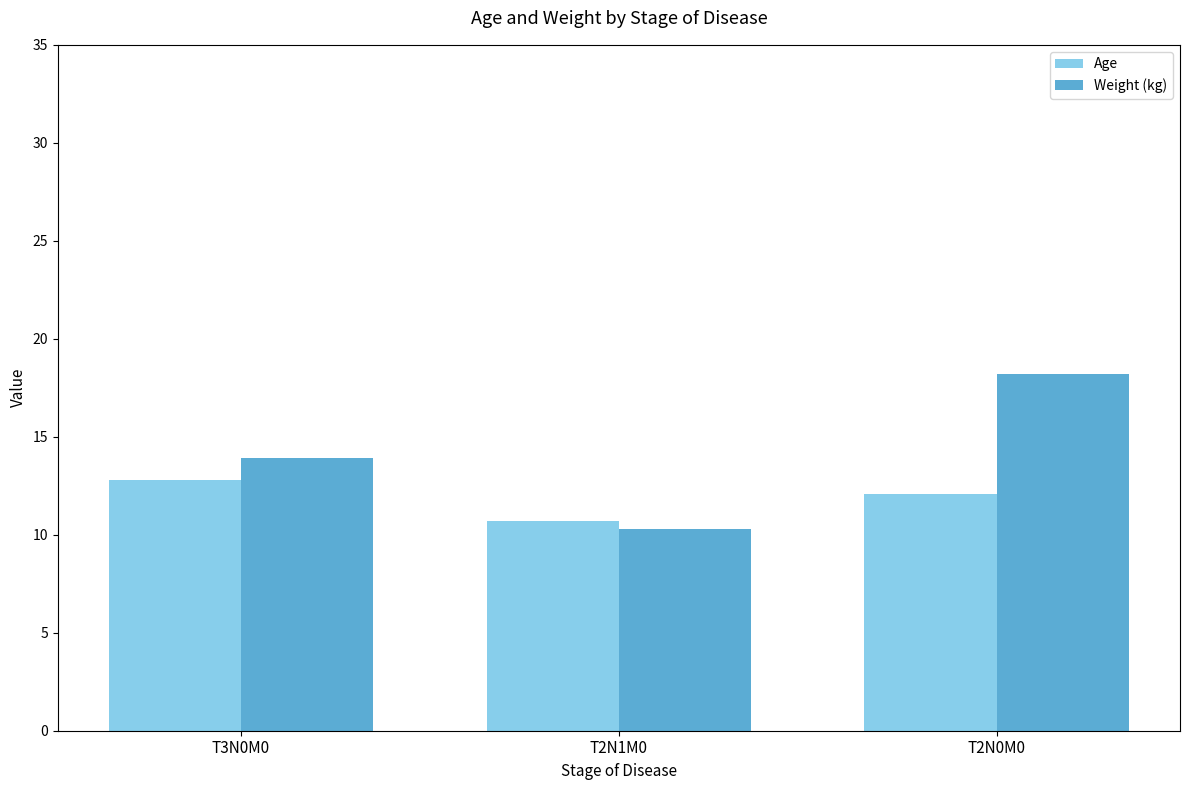

Rank the series at T2N1M0 from lowest to highest value.

Weight (kg), Age